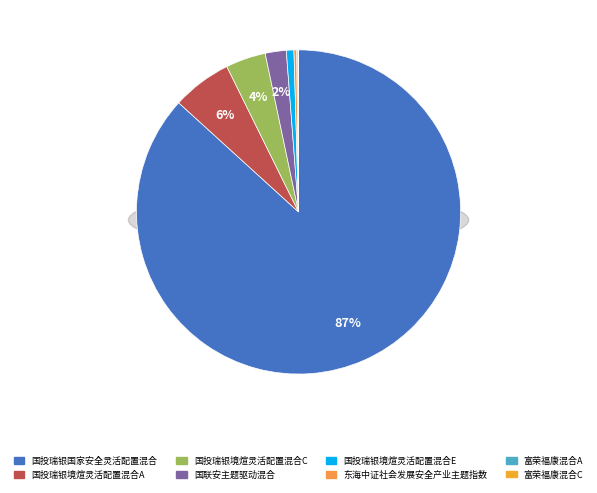

How many slices are in this pie chart?

8